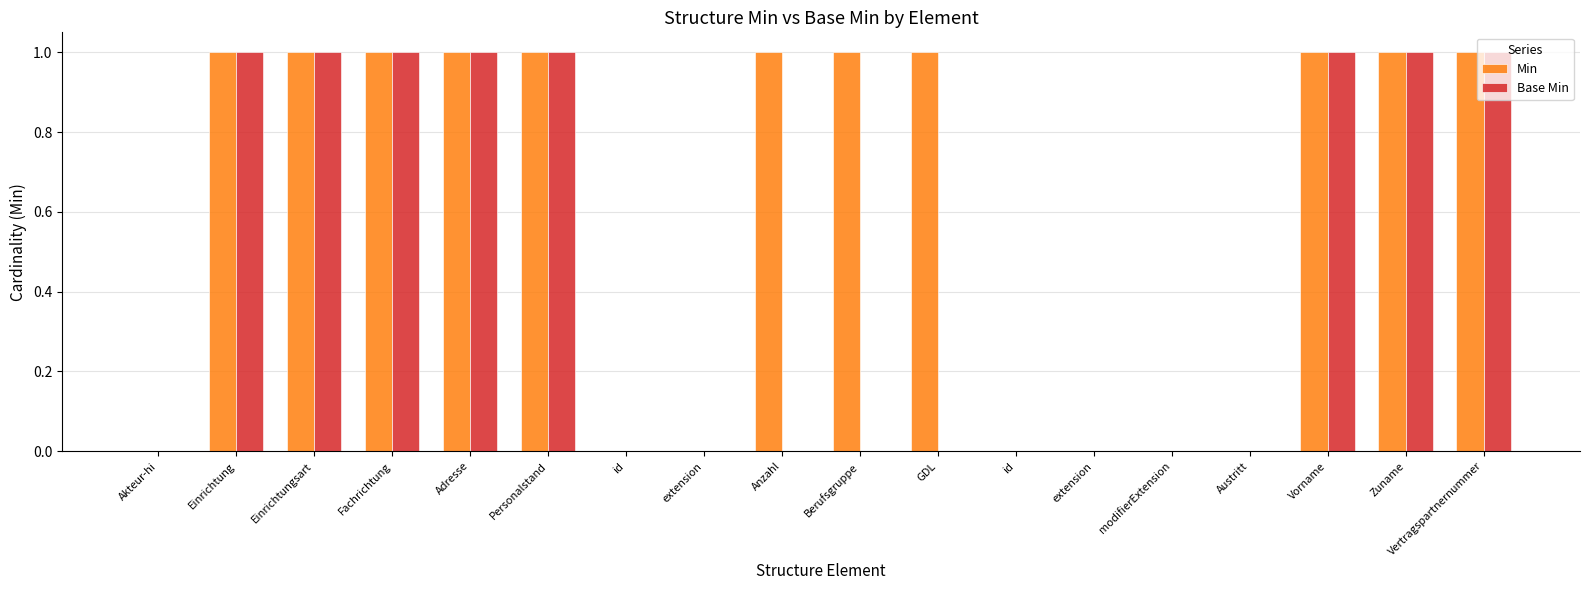

Count the number of categories in the chart.

18